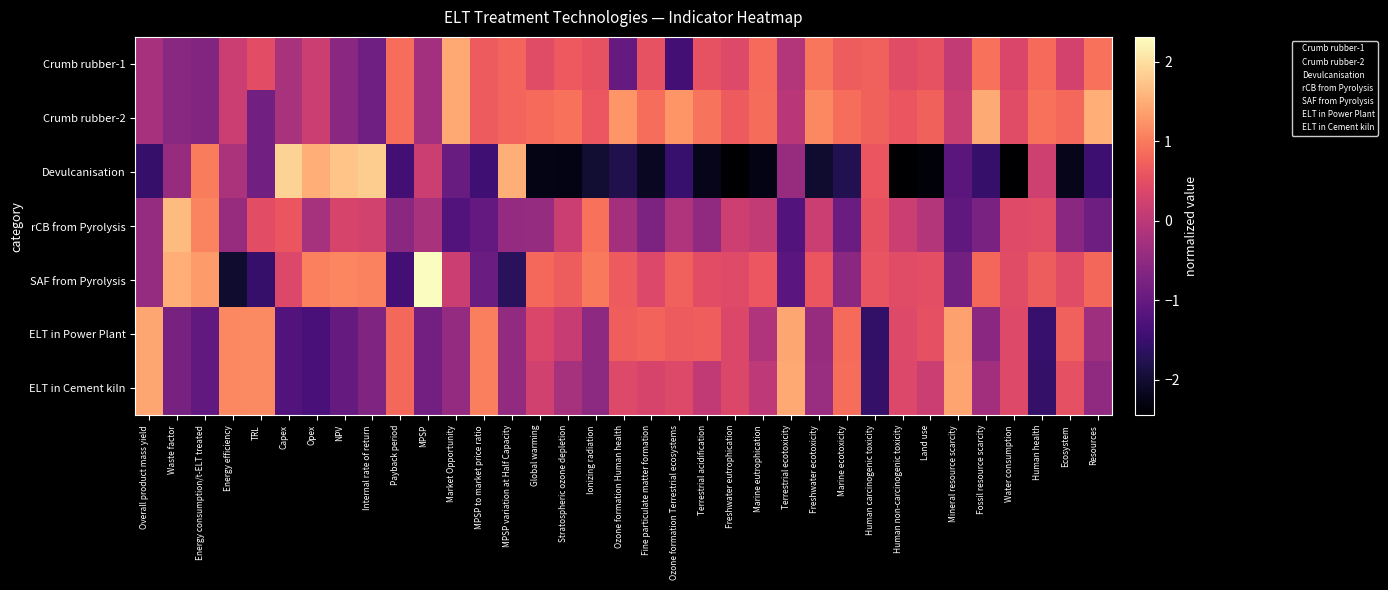

What is the greatest value displayed?

2.3